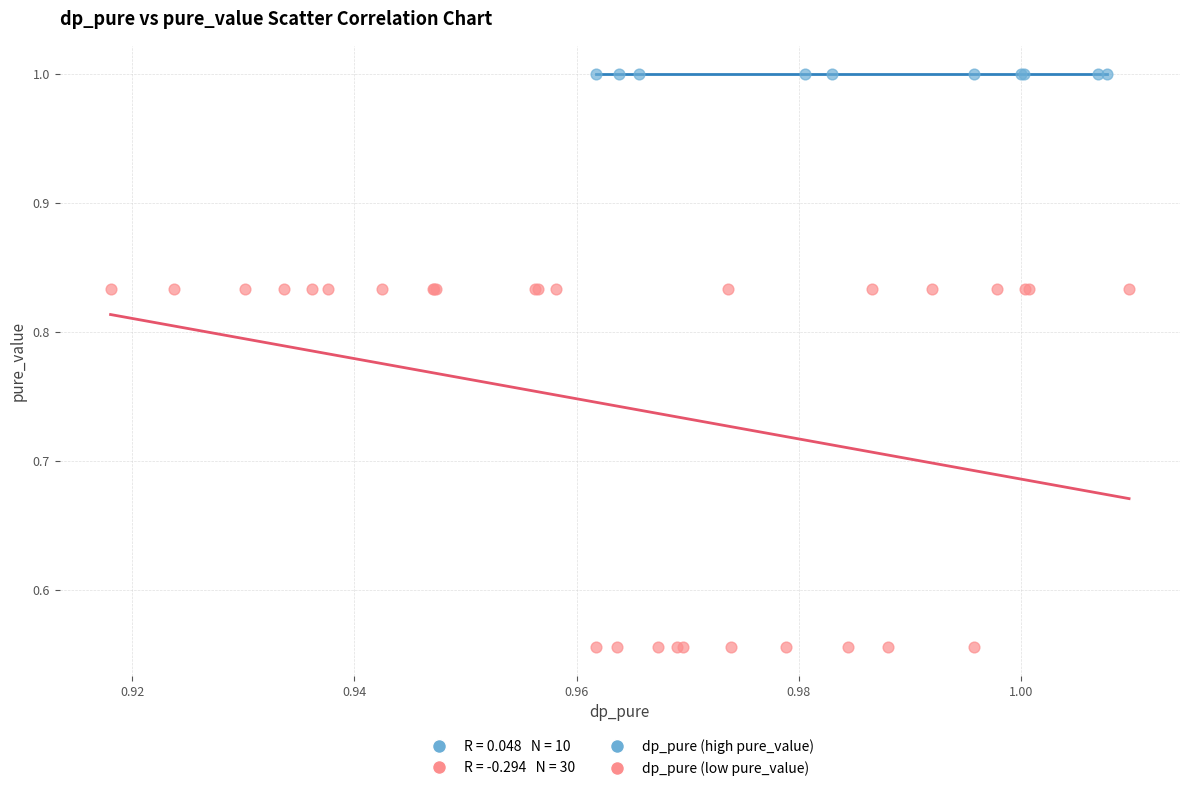

Which series reaches the maximum Y coordinate?

dp_pure (high pure_value)